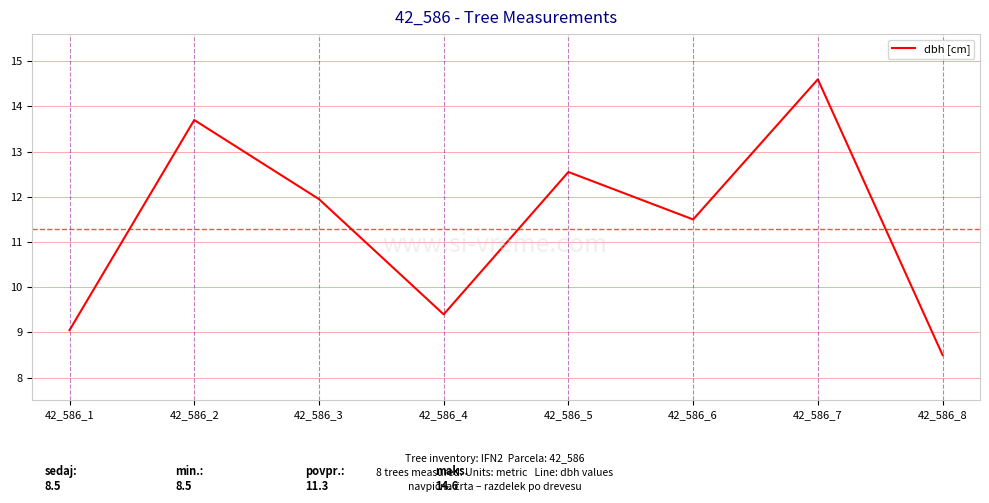

At which label does the data first exceed 11?

42_586_2